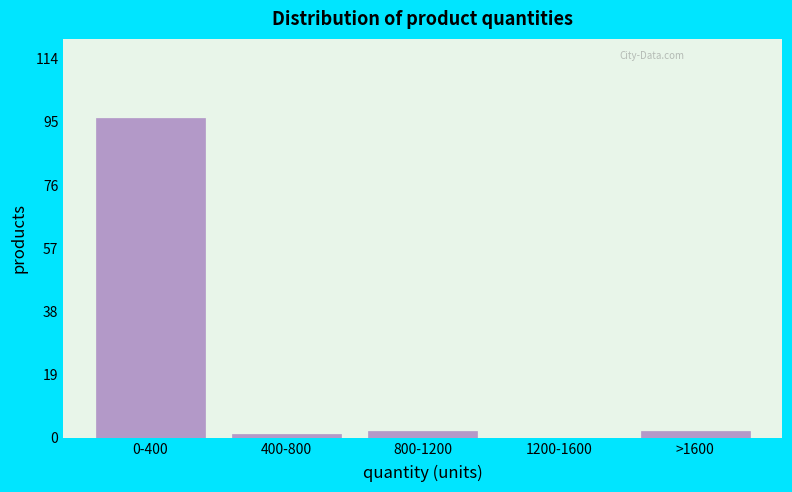

Reading left to right, transcribe all the data shown in this chart.

0-400=96	400-800=1	800-1200=2	1200-1600=0	>1600=2